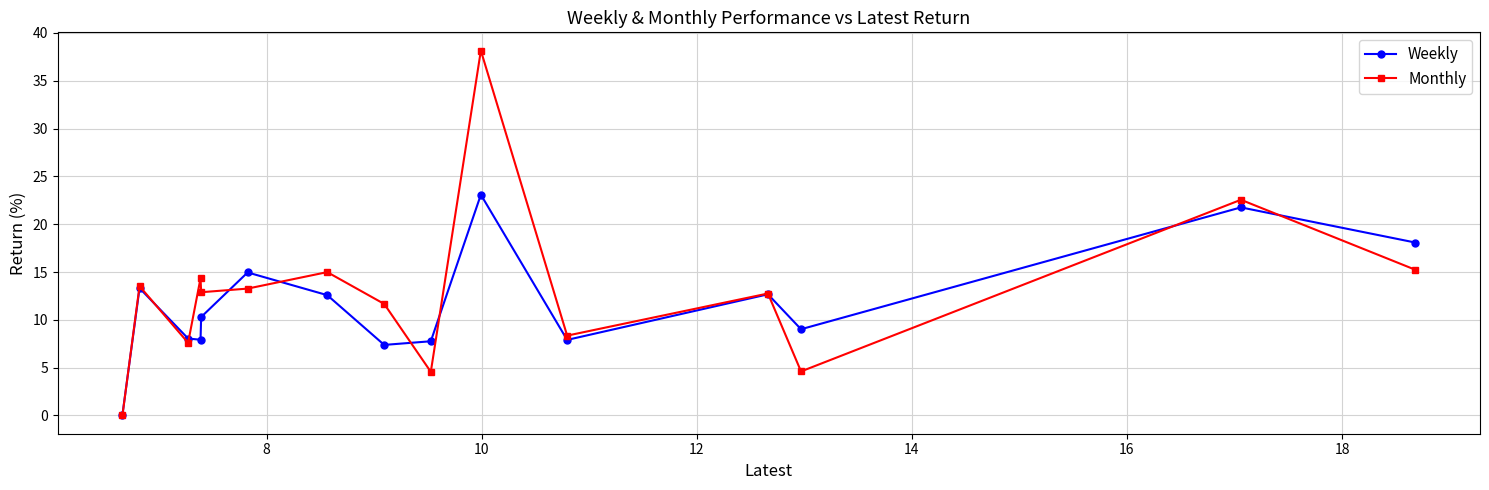

Which series has the largest range (max minus min)?

Monthly